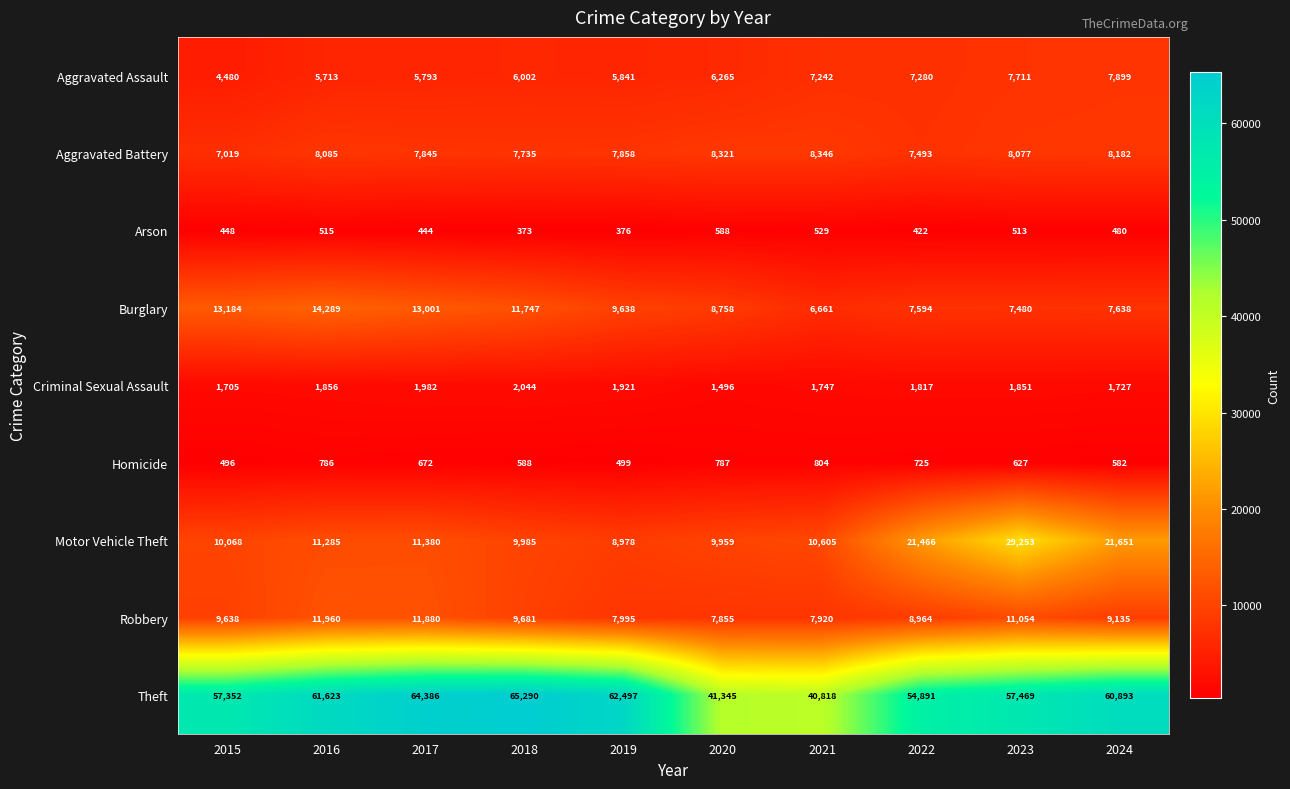

The Homicide series shows 187 at 2016. True or false?

False